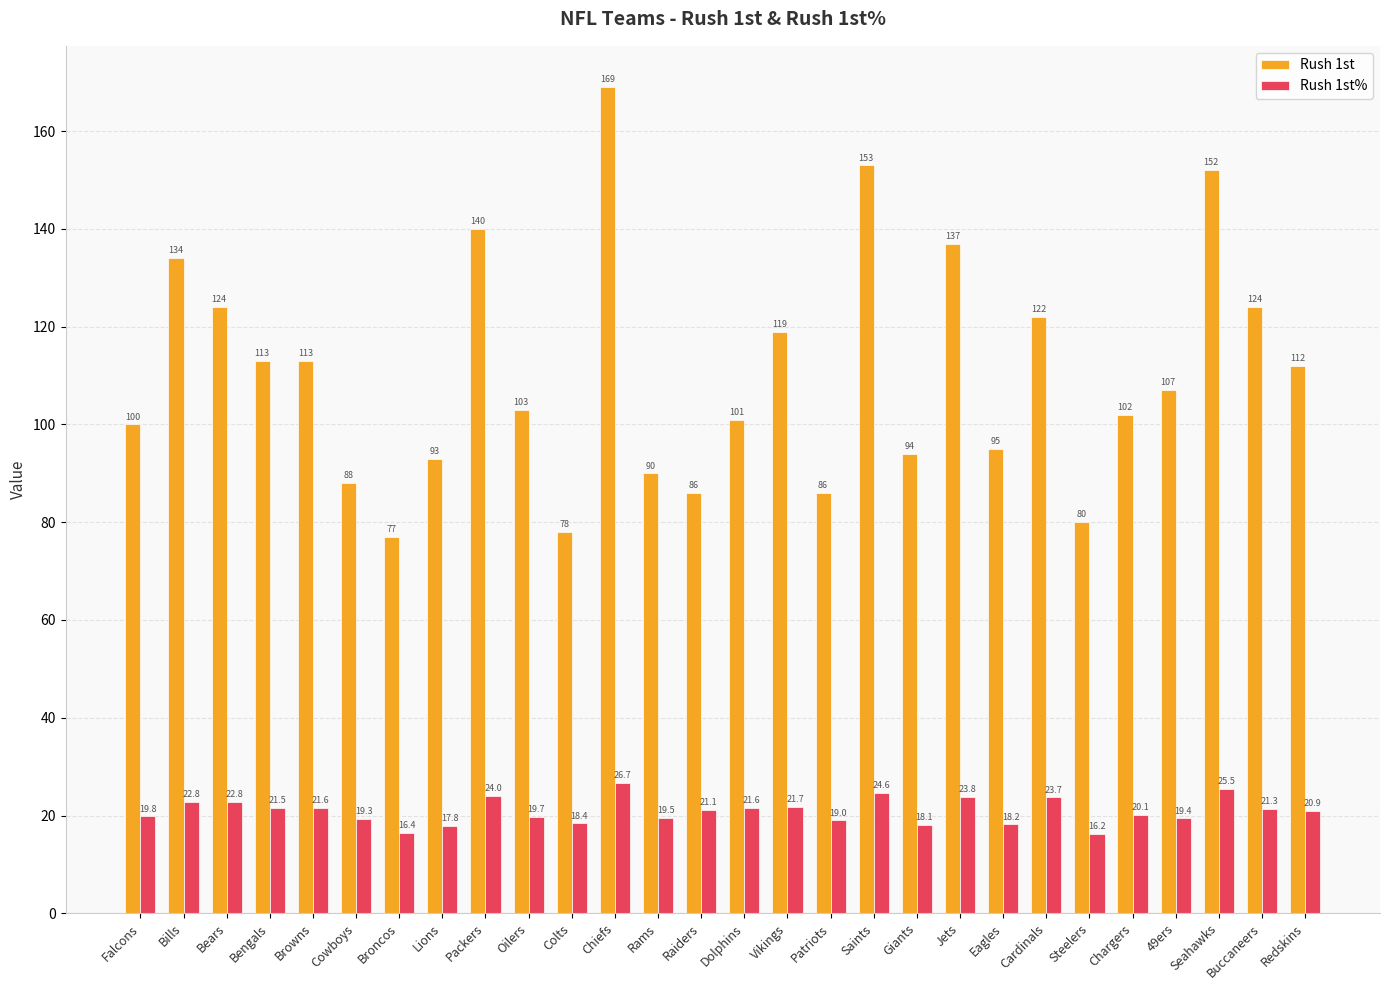

Does the chart contain stacked bars?

No